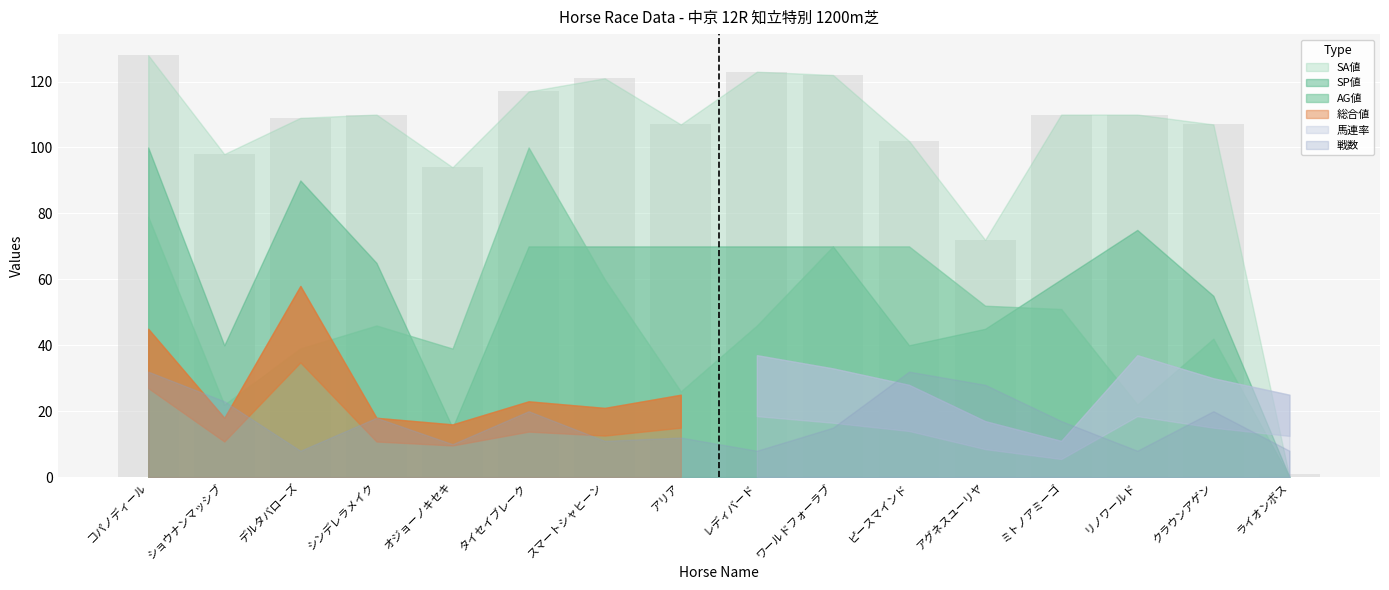

List the series in order of their peak value, lowest first.

戦数, 馬連率, 総合値, SP値, AG値, SA値